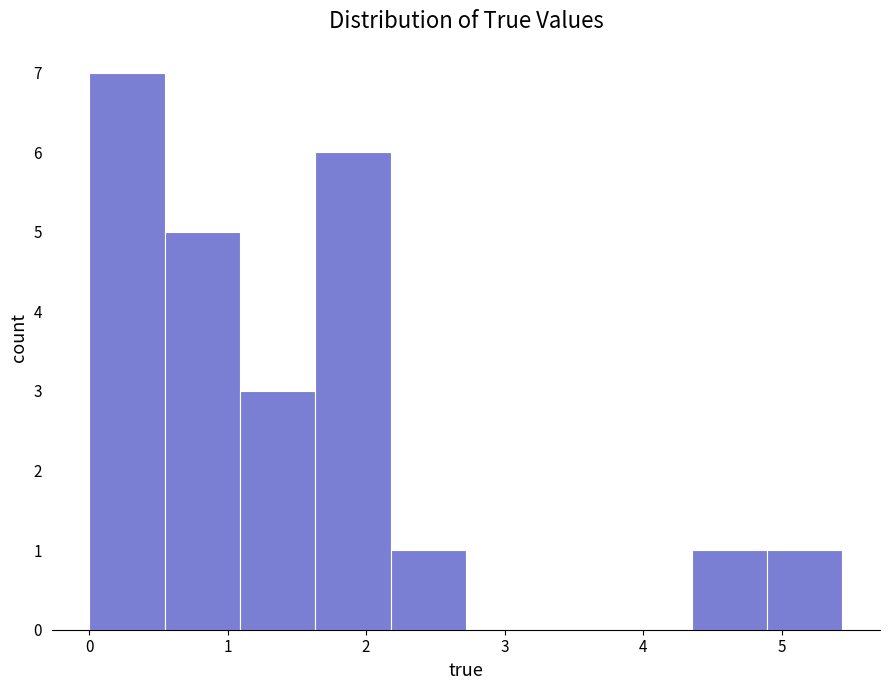

Which range on the x-axis has the tallest bar?

0.0 to 0.5